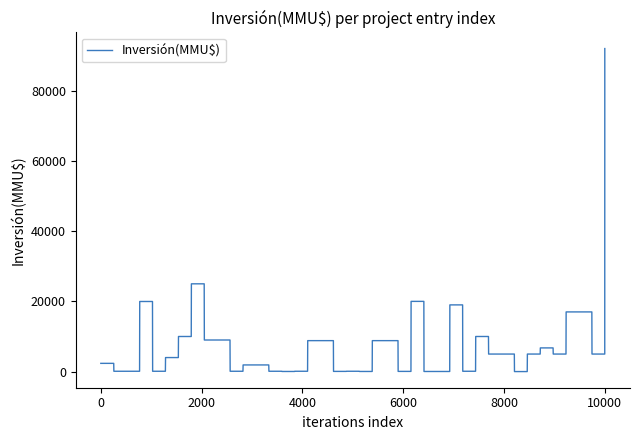

What is the greatest value displayed?

25000